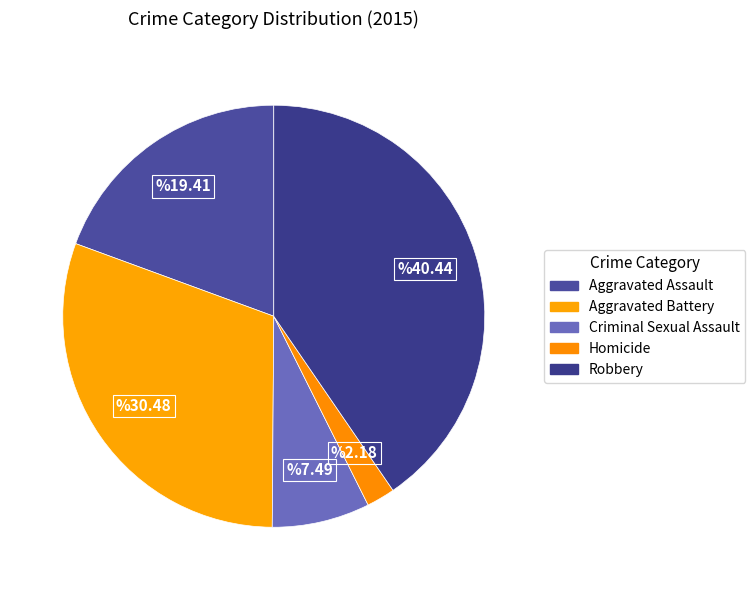

Approximately how many times larger is the value at Aggravated Assault compared to Robbery?

0.5